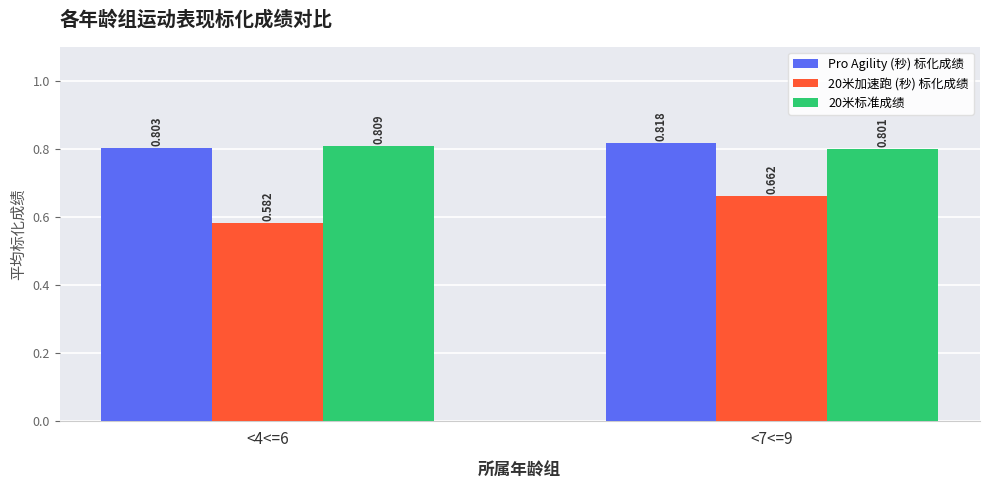

What position from the right is <4<=6?

2